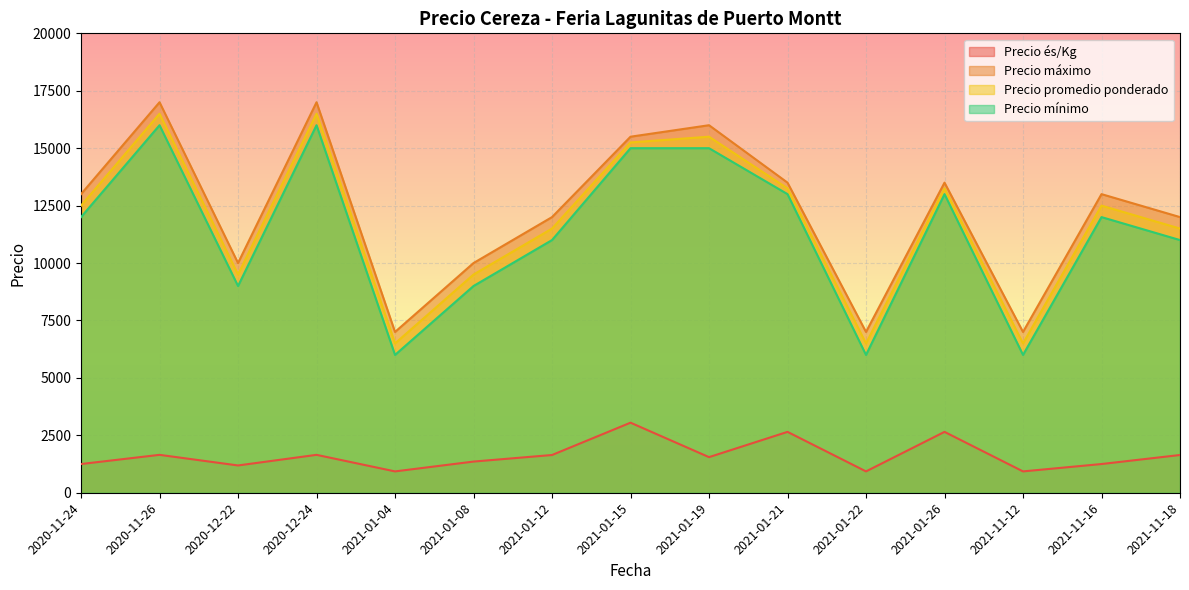

What is the smallest value displayed?

929